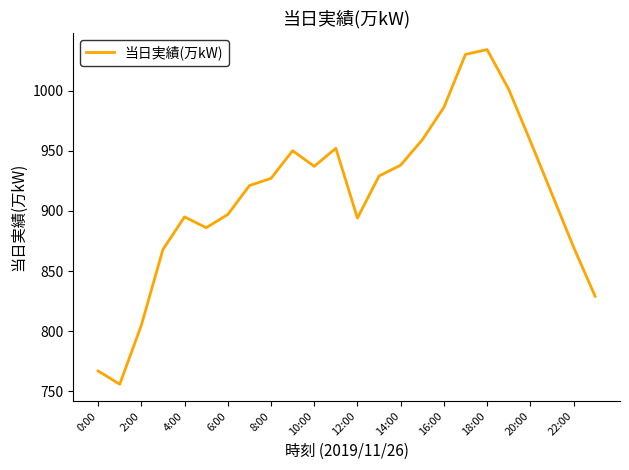

What is the difference between the maximum and minimum values?

278